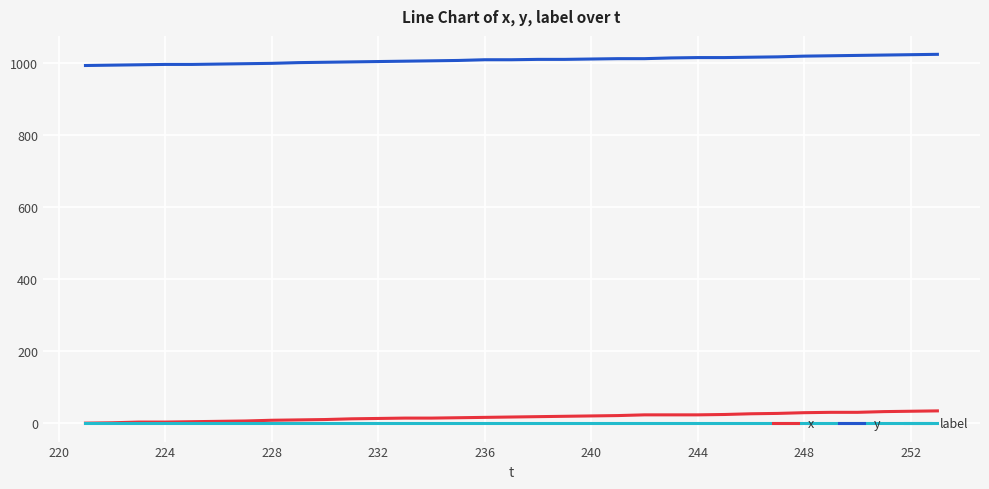

What is the sum of all x values?

562